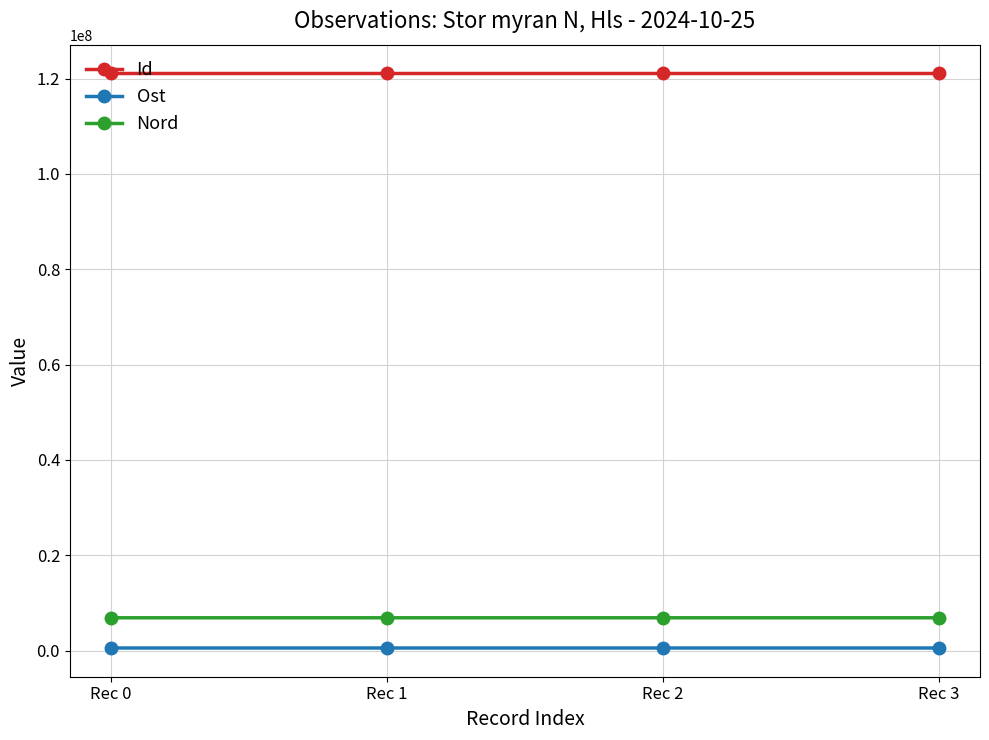

True or false: Ost and Id intersect in this chart.

False